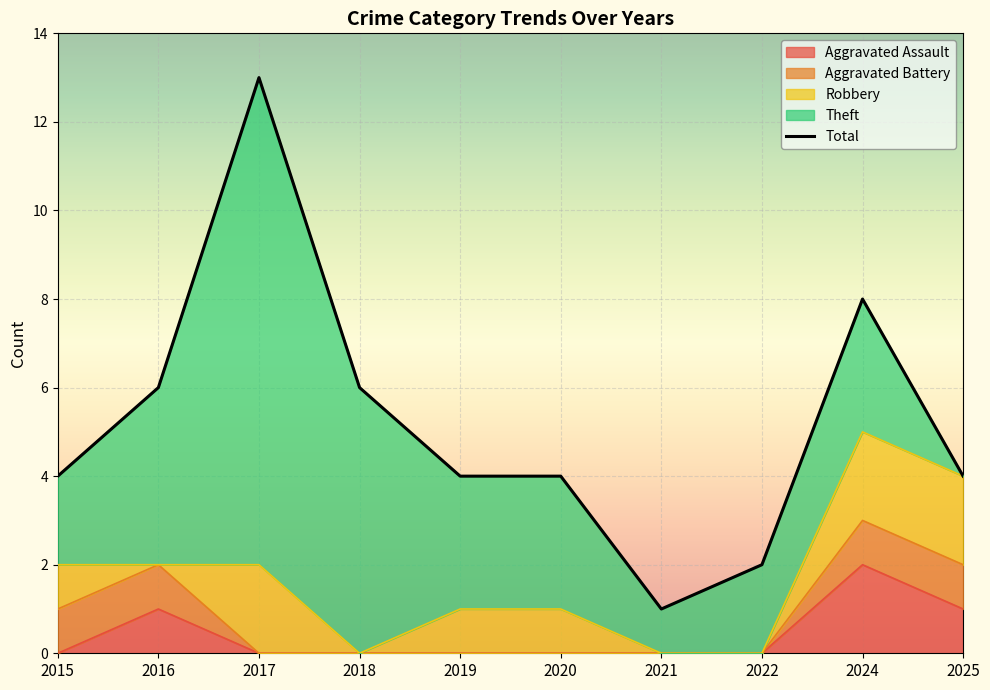

Which category has the highest value in the Aggravated Assault series?

2024